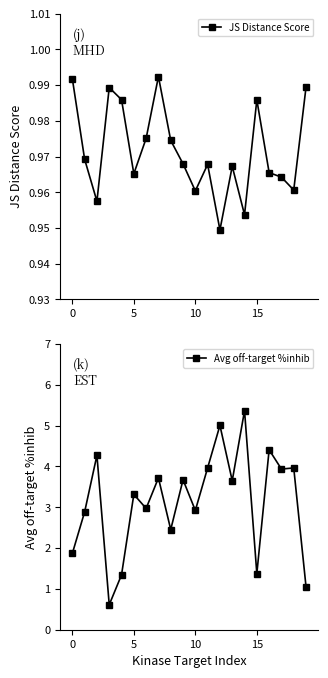

What is the highest value of the Avg off-target %inhib series?

5.4